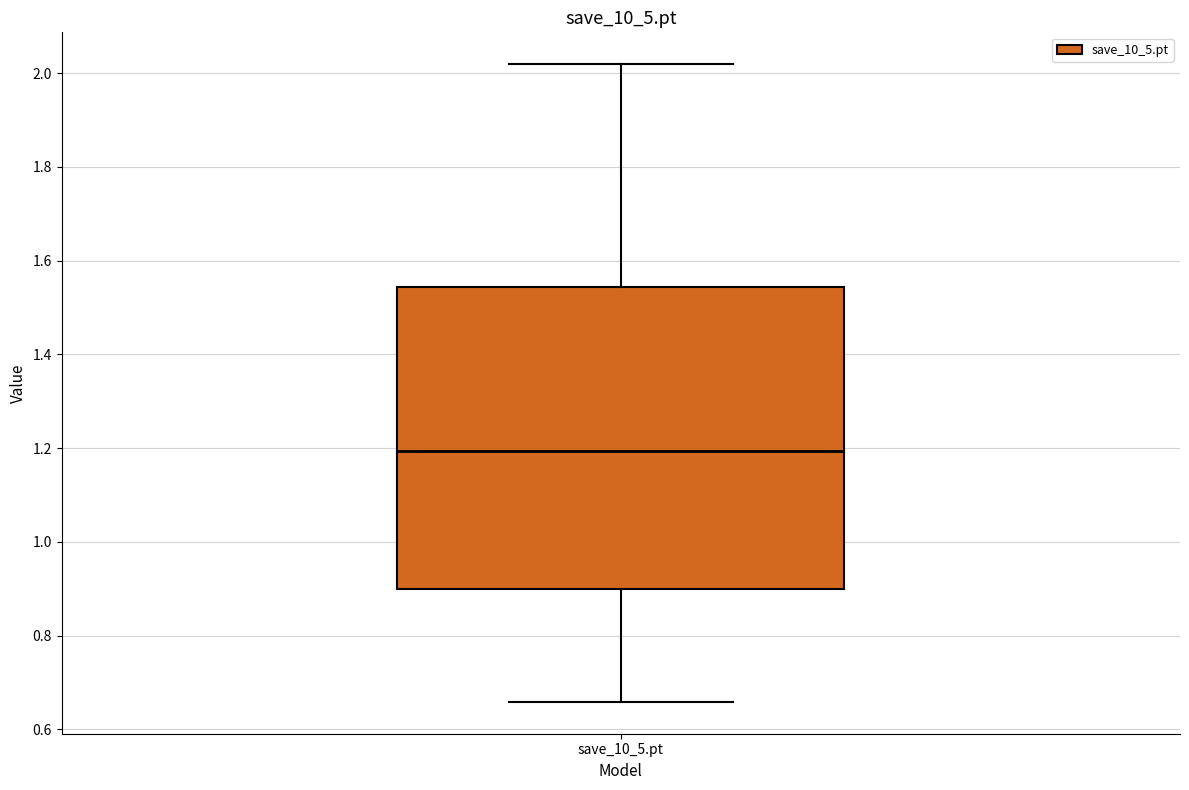

Transcribe this box plot: give where the median line is, the range the box spans, and where the two whiskers end, as read against the y-axis. The values are not printed on the chart, so give them approximately, as read against the axis.

median 1.20, box 0.90 to 1.54, whiskers 0.66 to 2.02